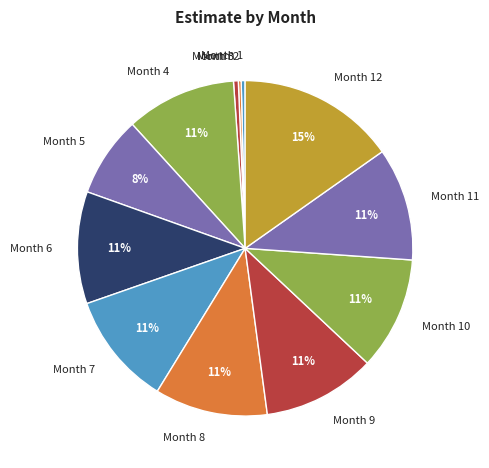

To the nearest percent, what percentage of the pie is Month 4?

11%